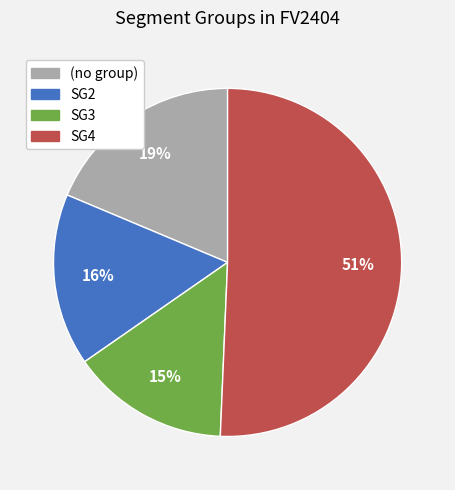

Which slice is the largest?

SG4